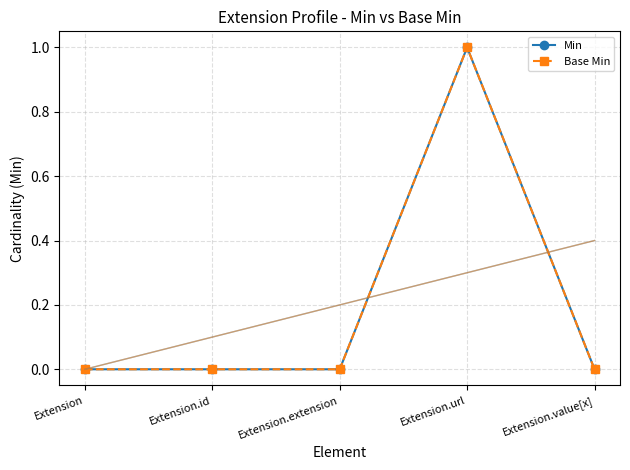

True or false: Base Min and Min intersect in this chart.

False